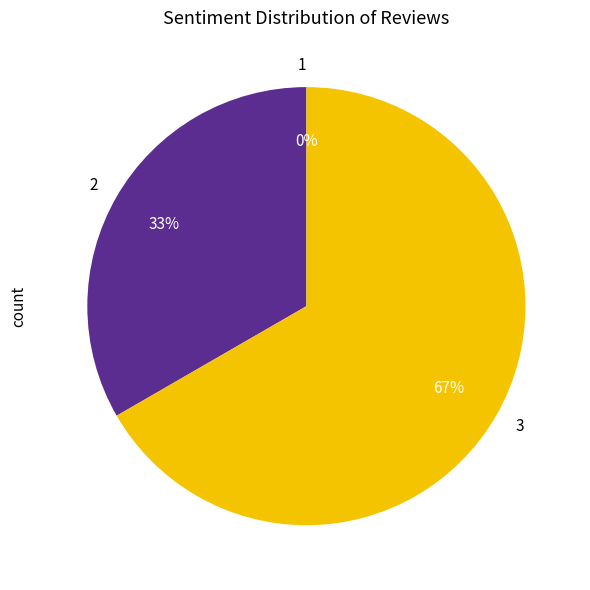

Which category has the smallest portion of the pie?

1